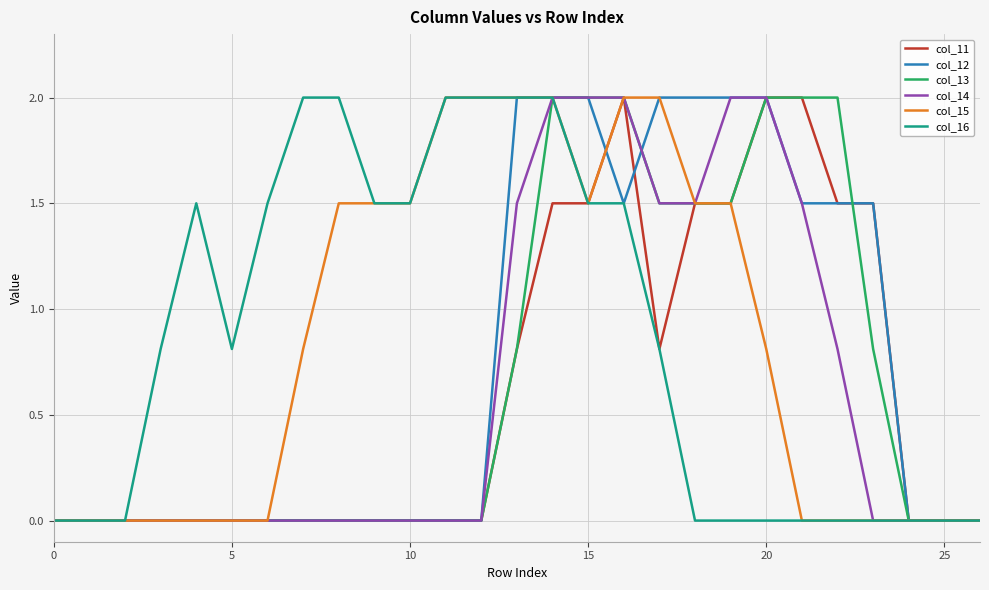

What is the greatest value displayed?

2.0